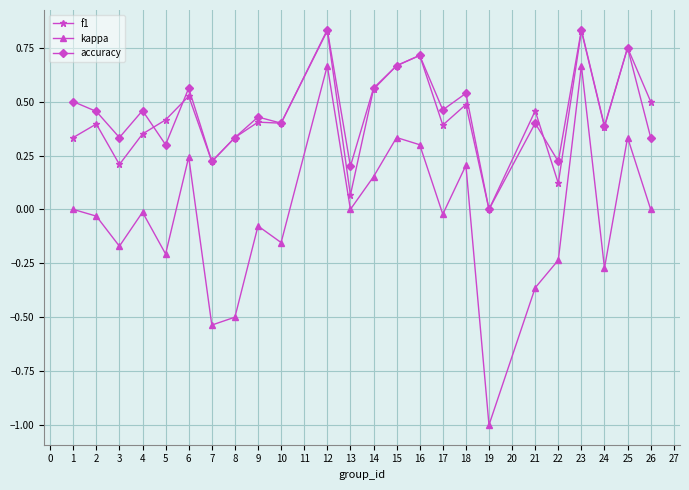

How many data points does each series have?

24